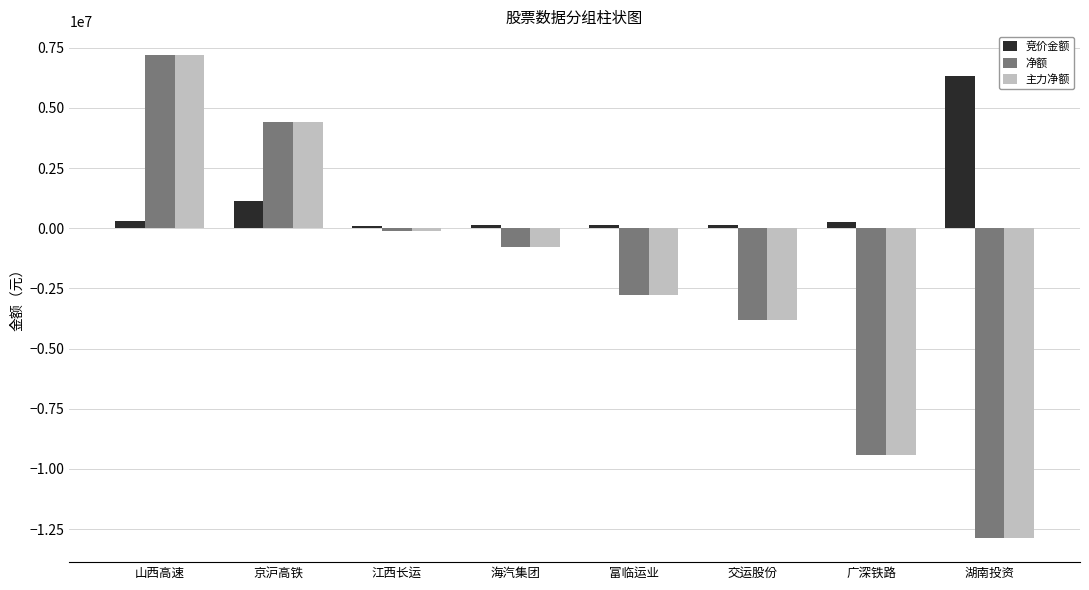

Rank the categories by 净额 value from lowest to highest.

湖南投资, 广深铁路, 交运股份, 富临运业, 海汽集团, 江西长运, 京沪高铁, 山西高速